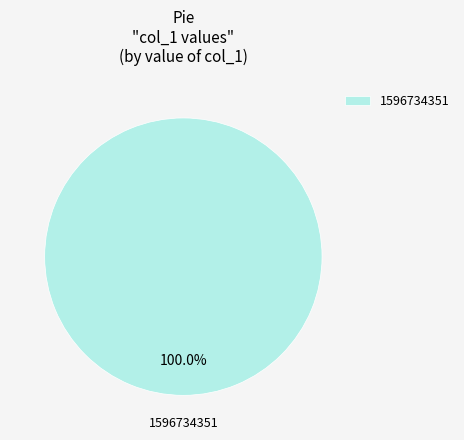

Rank the categories by value from highest to lowest.

1596734351